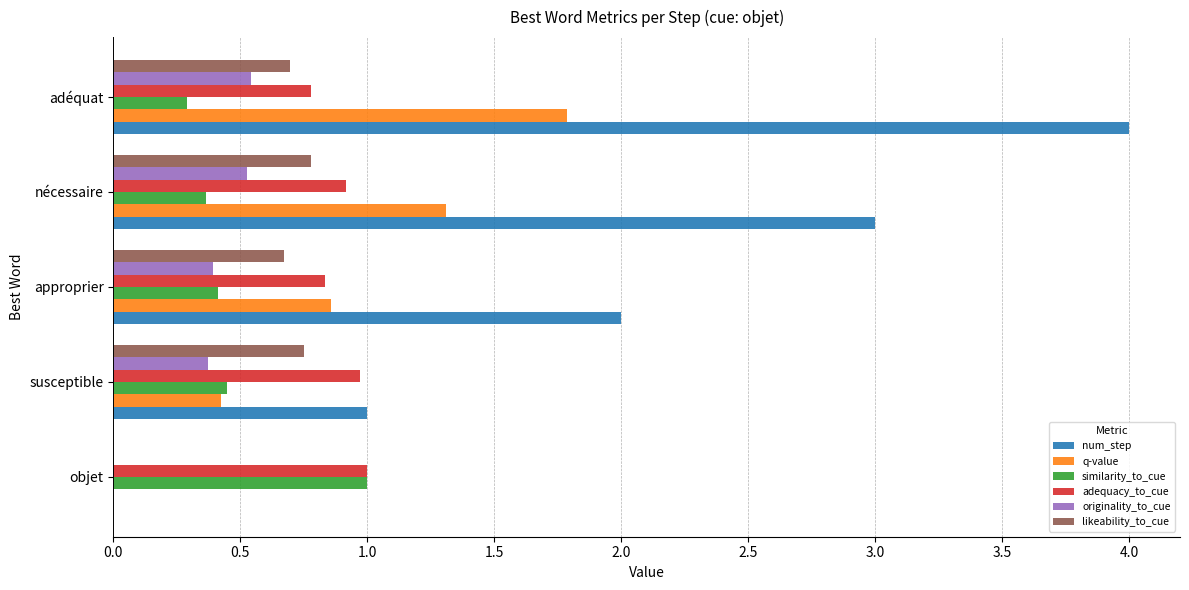

True or false: q-value has a value of 0.0 at objet.

True